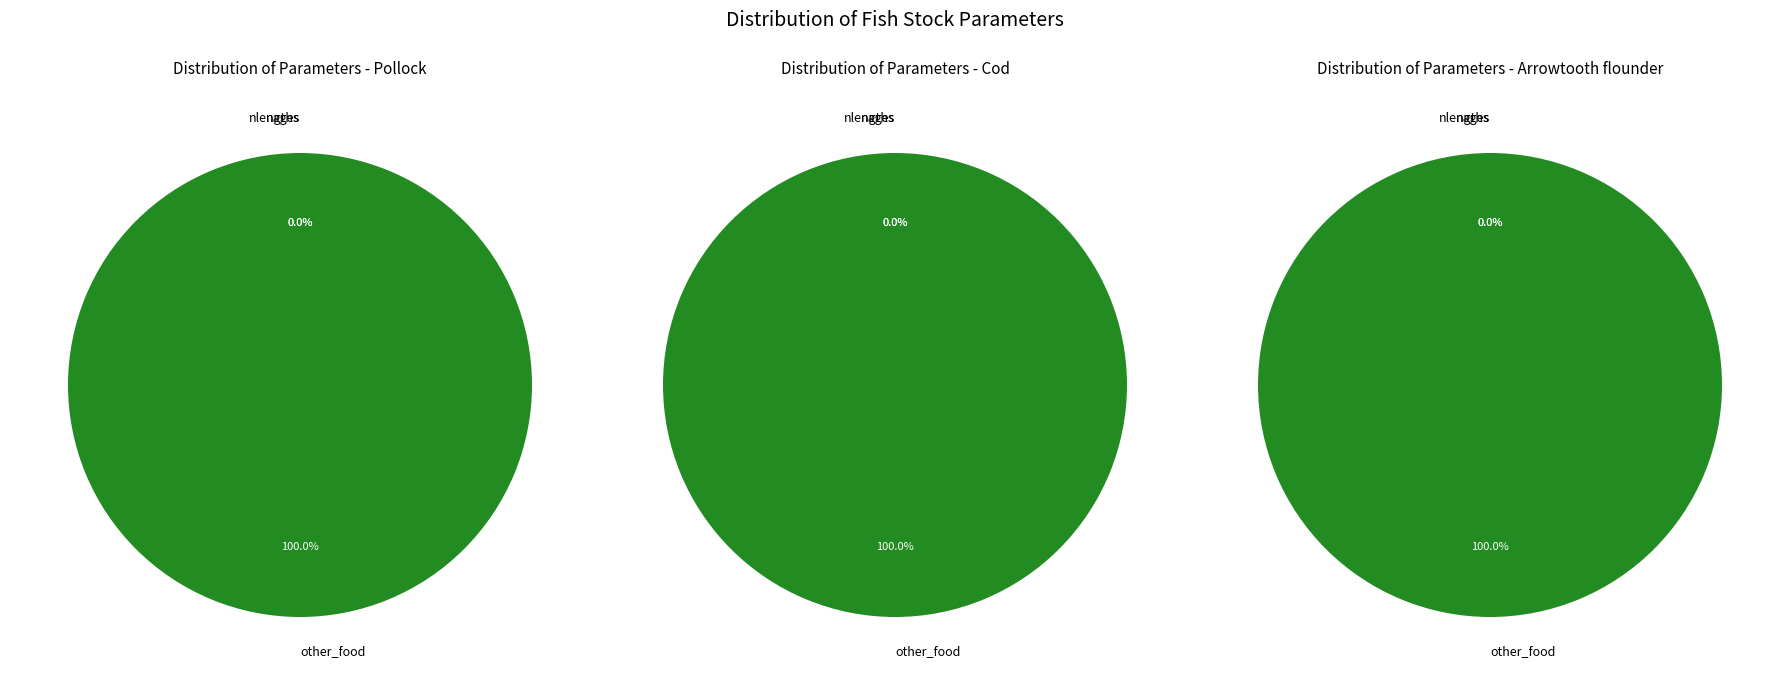

How many segments does this pie chart have?

4